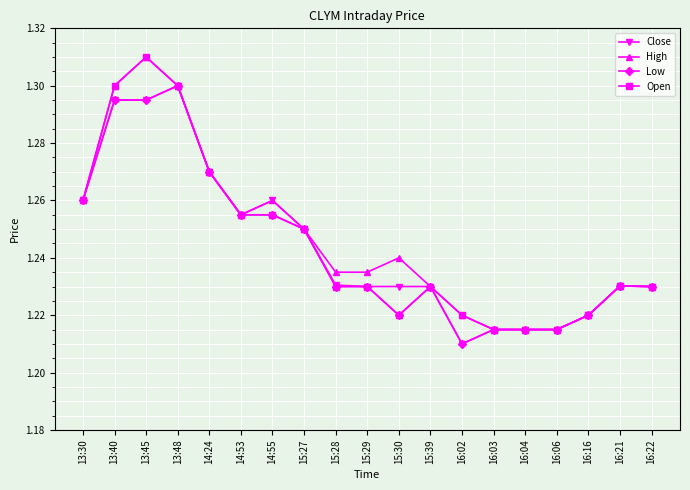

Count the Low values in the range 1 to 2.

19